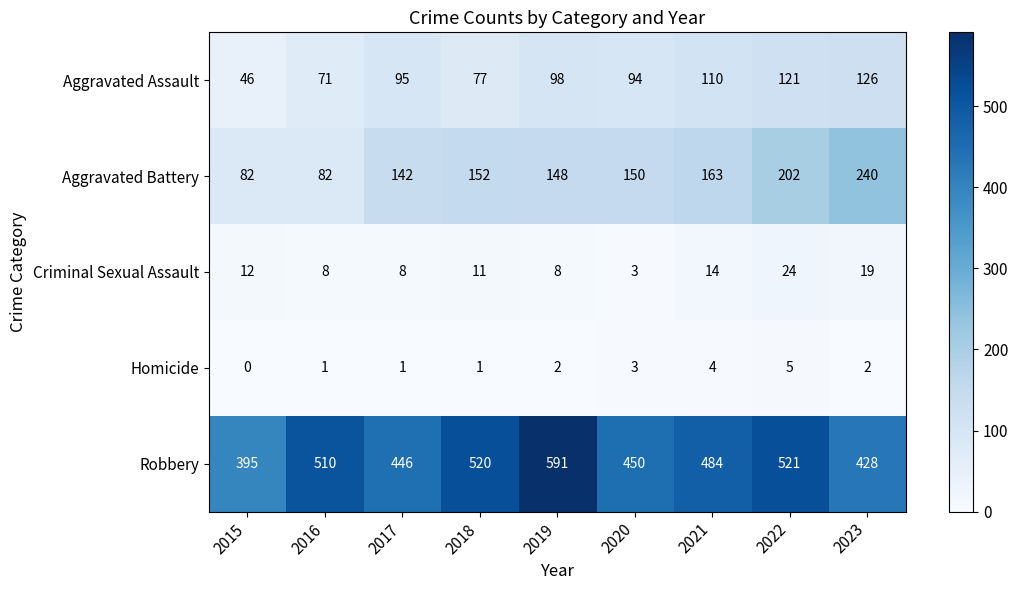

The Criminal Sexual Assault series shows 12 at 2015. True or false?

True